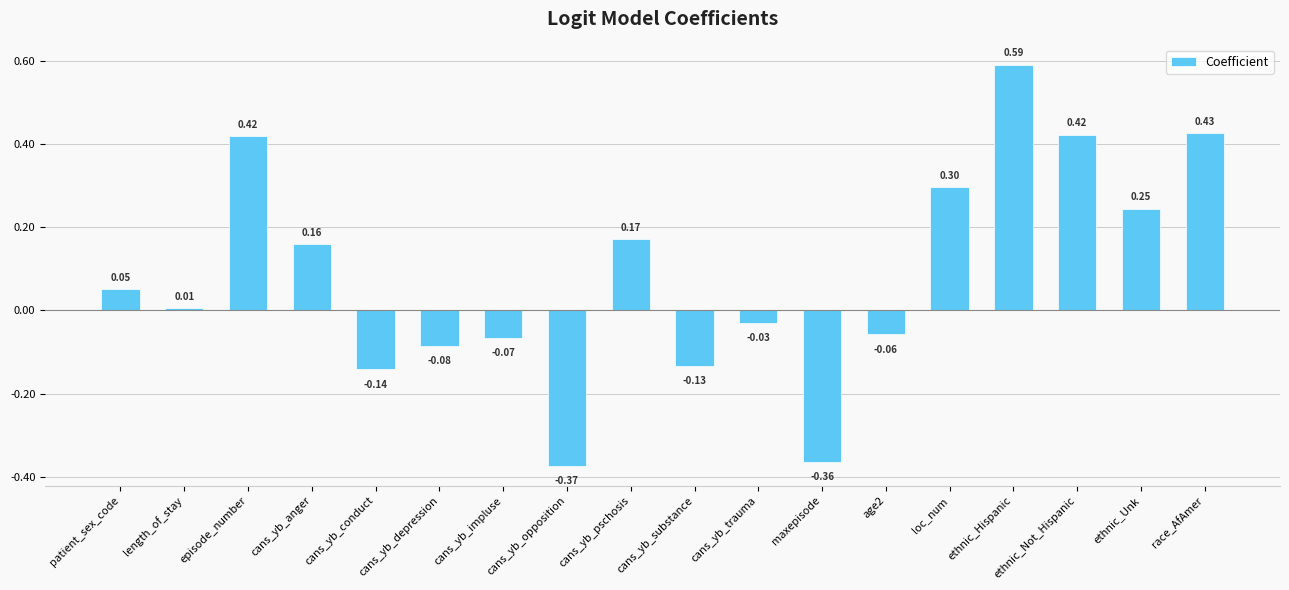

At which category does the chart reach its peak across all series?

ethnic_Hispanic